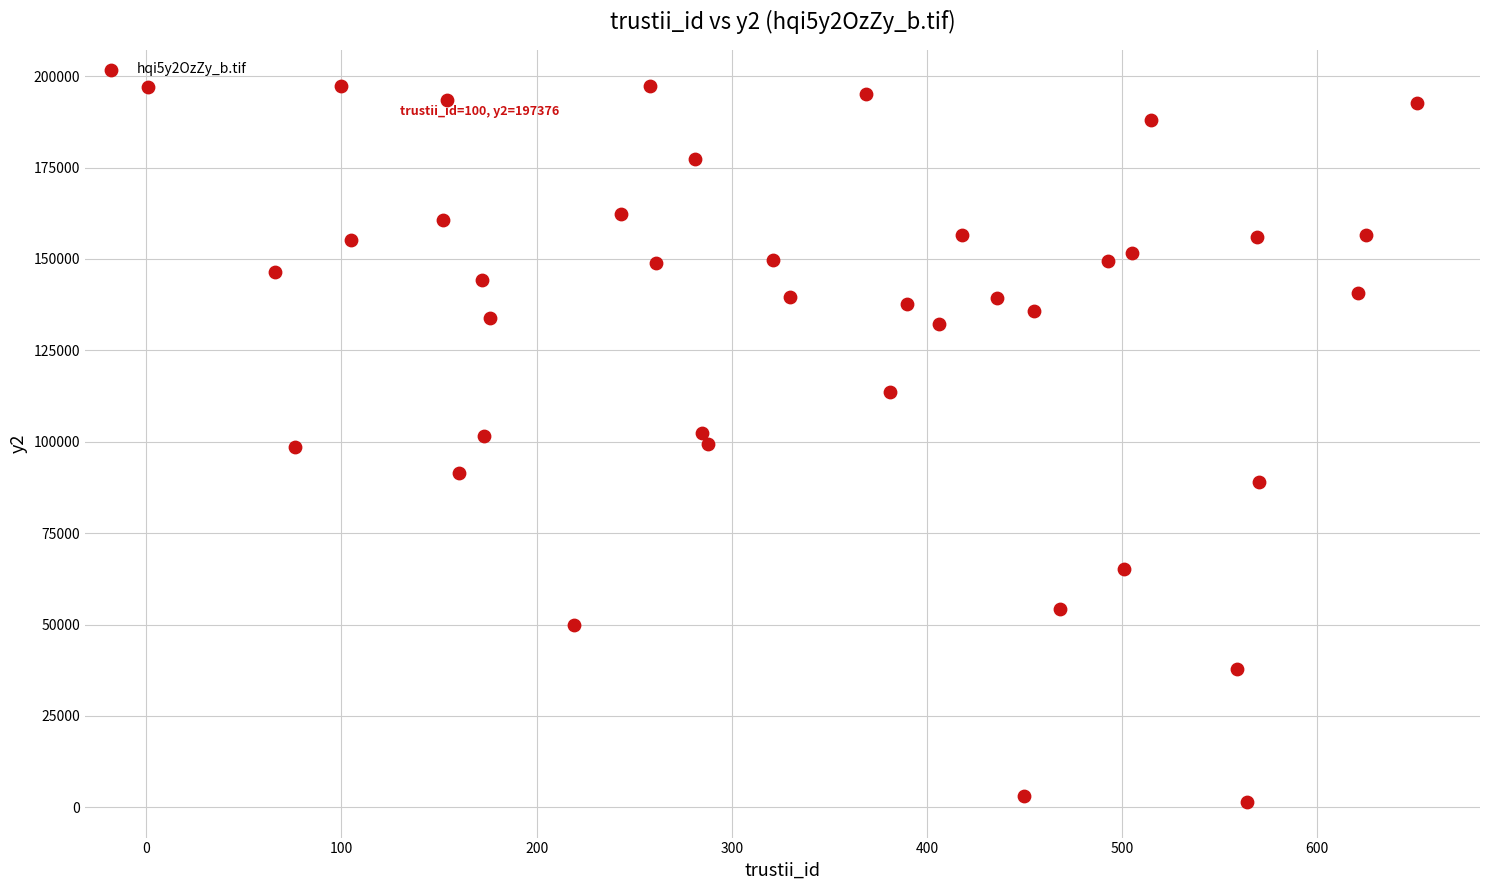

What is the range of Y values (max minus min)?

195840